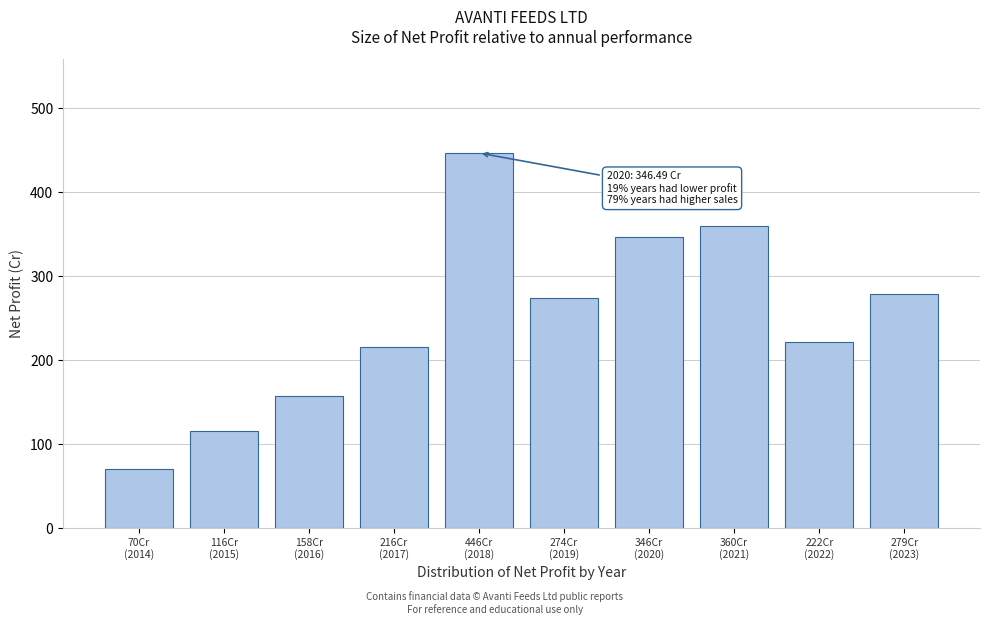

Reading left to right, list all the values displayed in this chart.

70.4	115.9	157.5	215.7	446.5	273.6	346.5	360.1	221.6	278.7